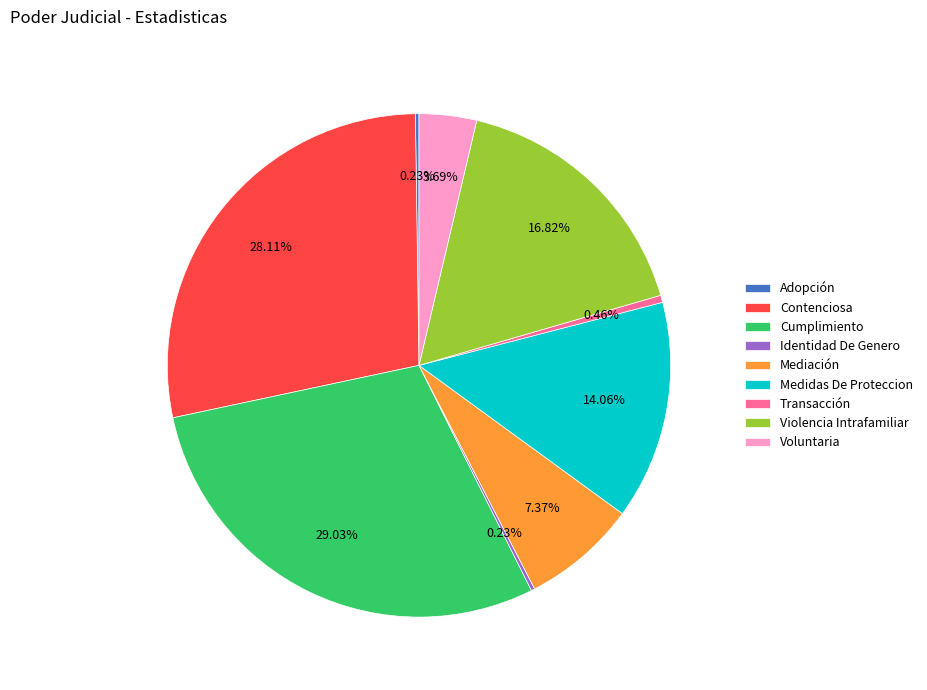

What is the ratio of the value at Medidas De Proteccion to the value at Voluntaria?

3.8